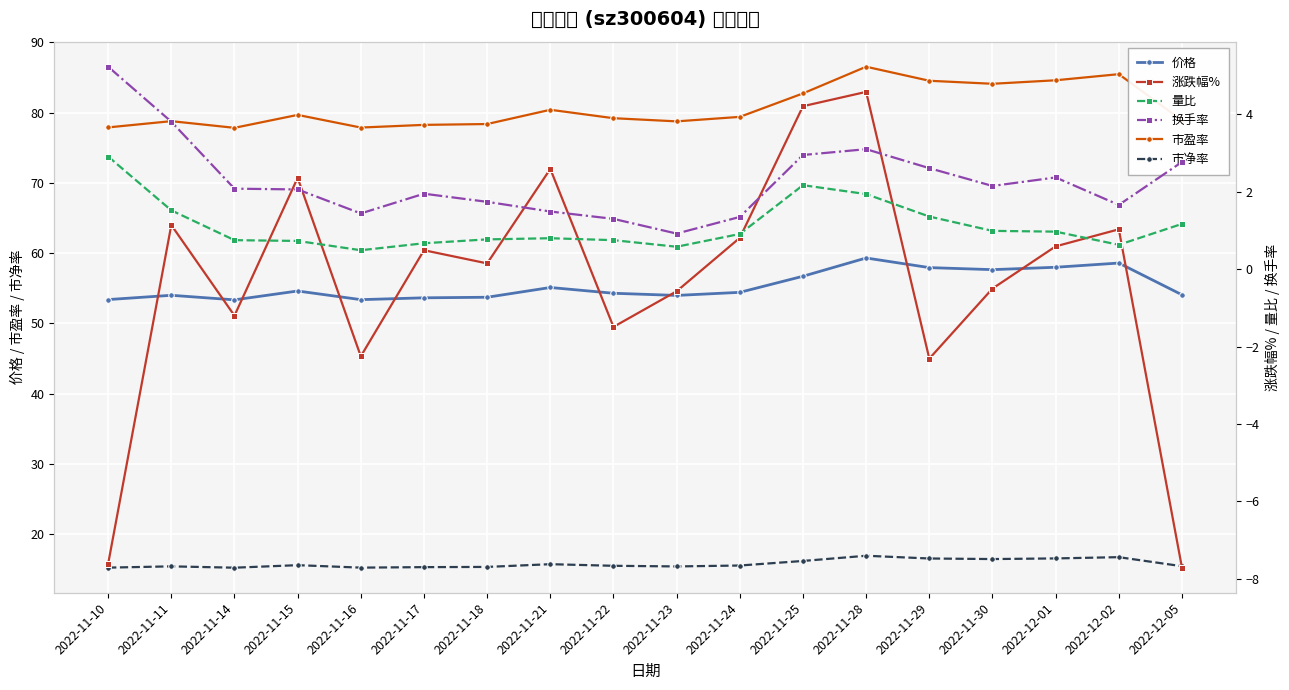

True or false: 市净率 and 价格 intersect in this chart.

False